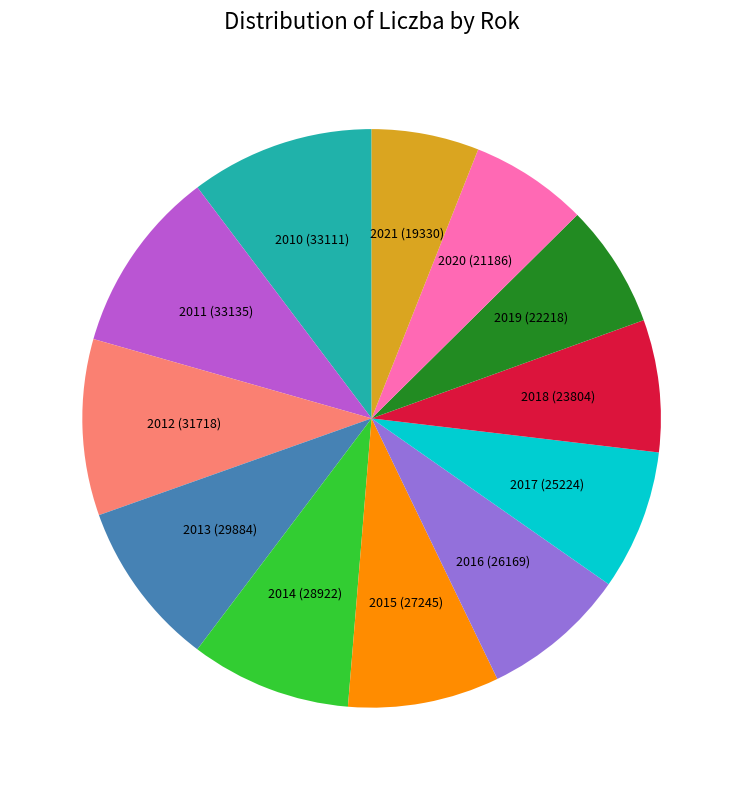

Between 2015 and 2019, which is larger?

2015